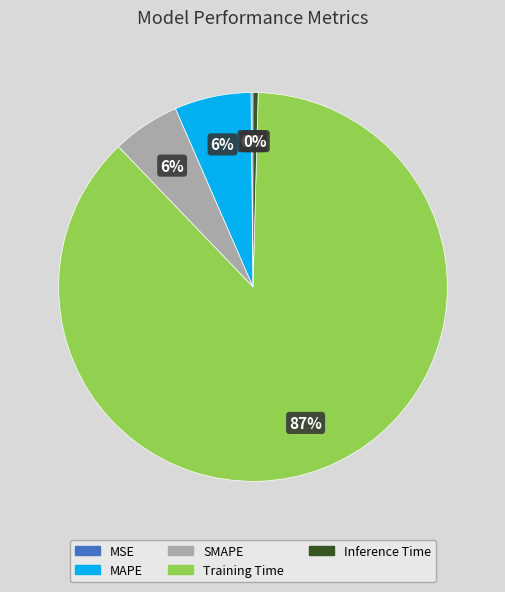

Is there a majority slice in this chart?

Yes